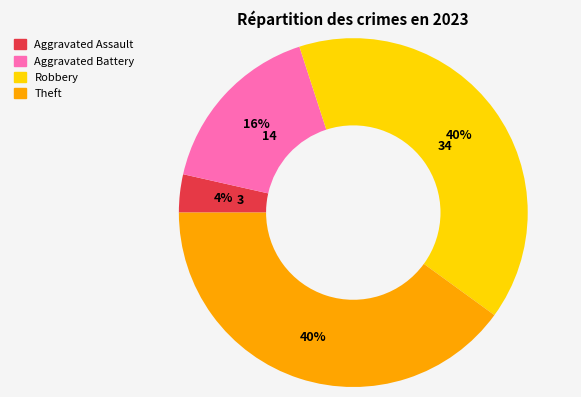

Which slice is the smallest?

Aggravated Assault